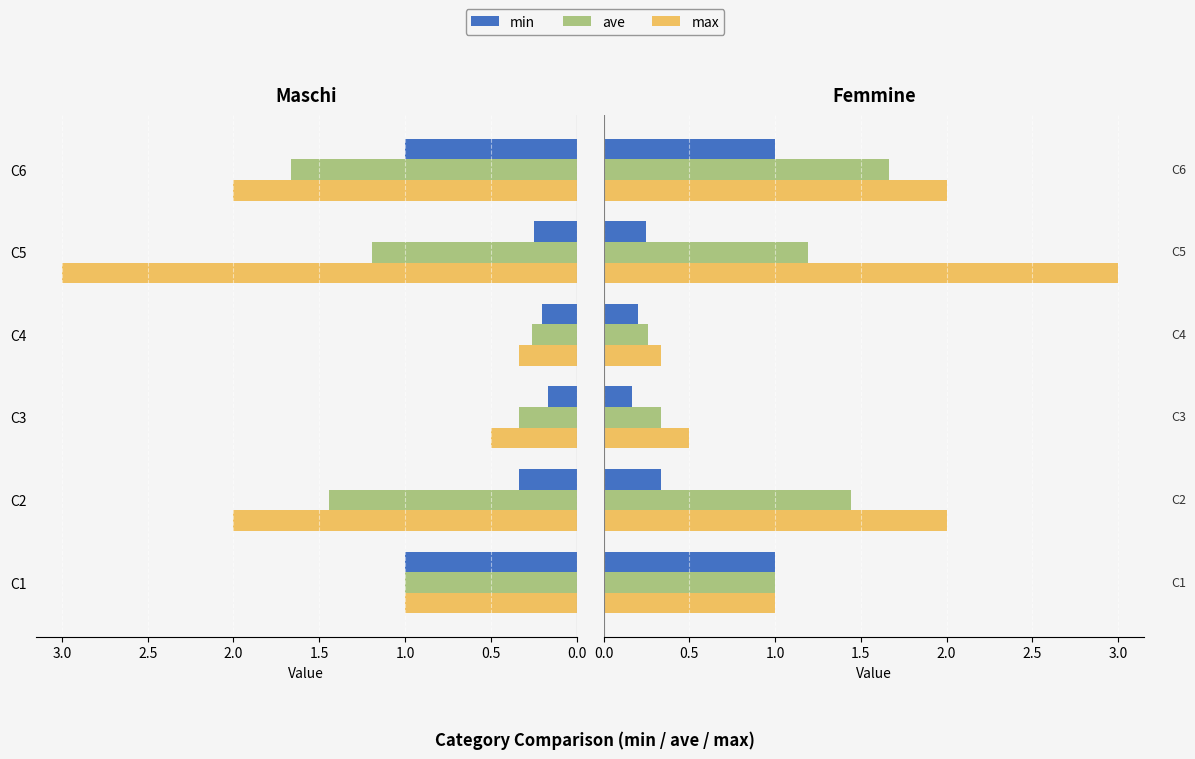

True or false: ave has a value of 1.0 at C1.

True